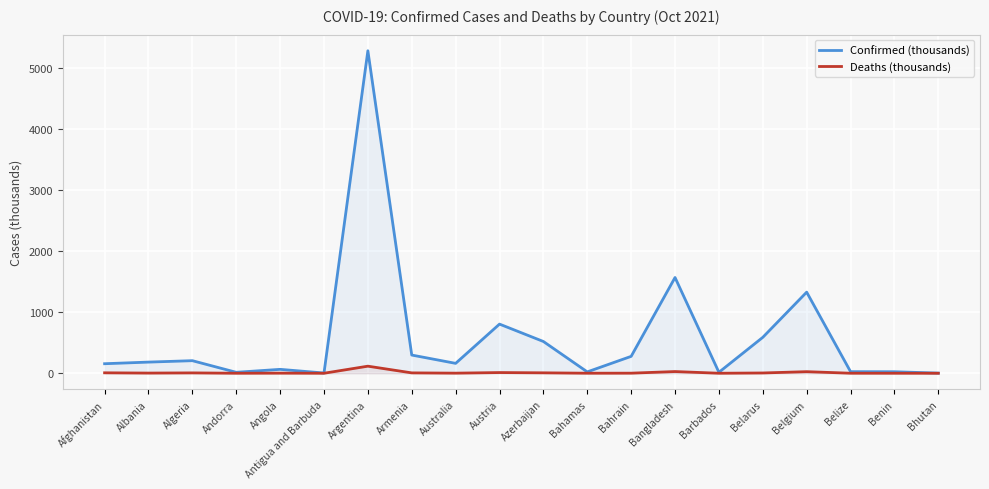

What is the sum of all Confirmed (thousands) values?

11546.9